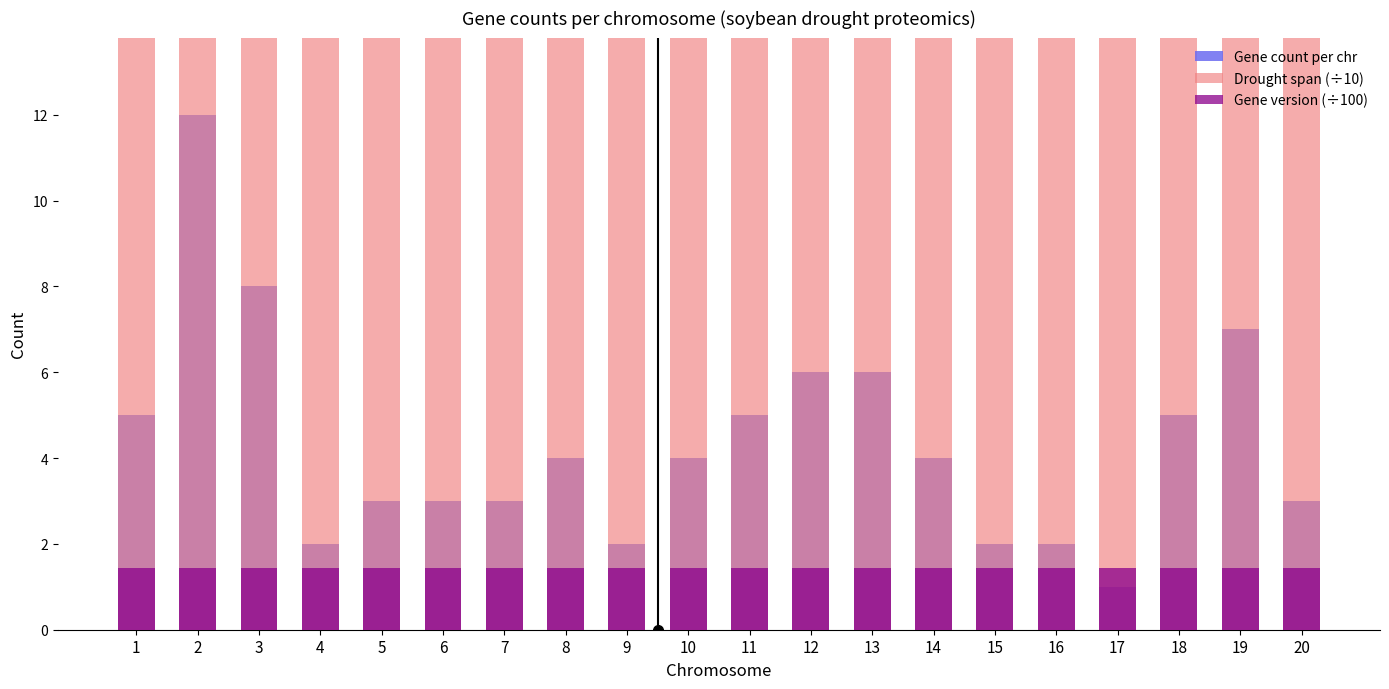

What are all the series names shown in the legend?

Gene count per chr, Drought span (÷10), Gene version (÷100)